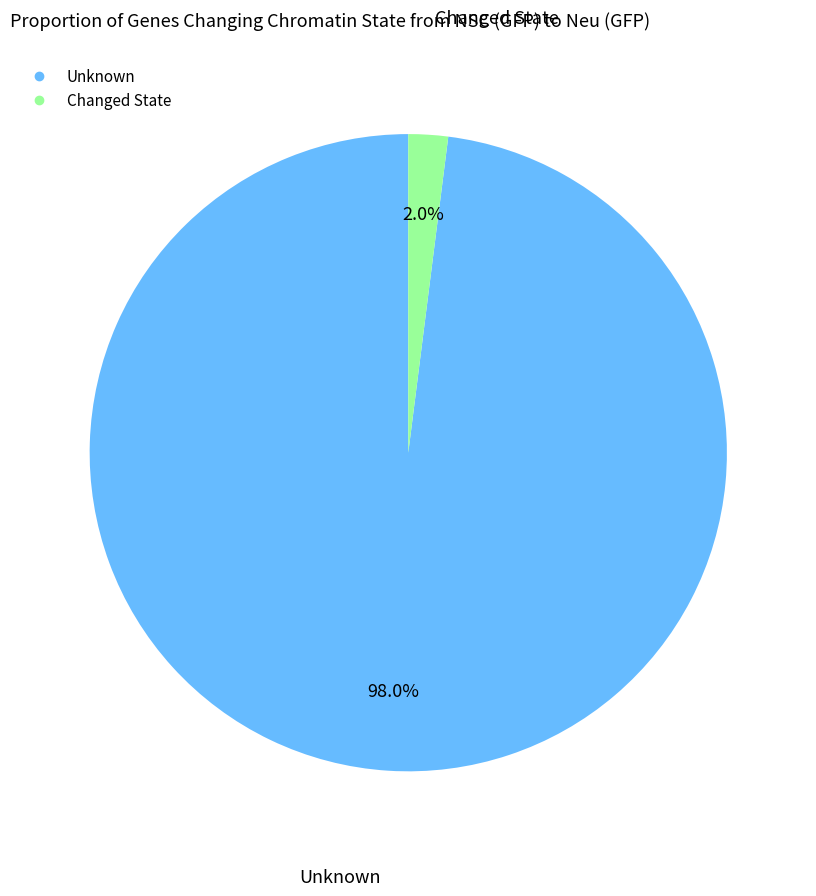

Is there any slice that represents more than half of the pie?

Yes